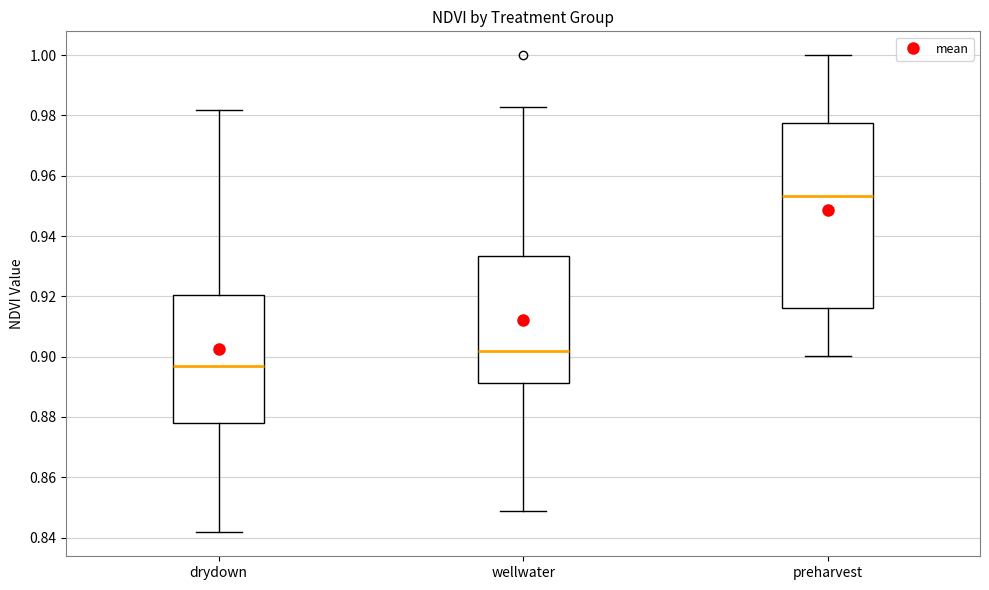

Which box's median line is the highest?

preharvest